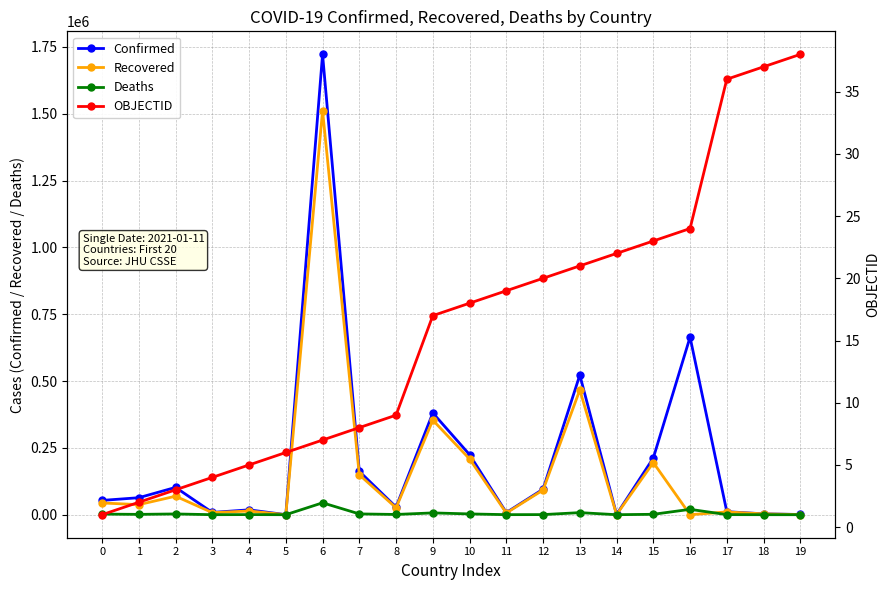

Reading right to left, extract all data points from this chart.

Confirmed: 767	3304	11303	664263	212201	878	522453	95558	7969	224651	380722	28614	162131	1722217	176	18193	8586	102144	63595	53489
Recovered: 459	3185	10397	0	194984	389	466801	92362	6313	208681	353749	25837	149312	1511750	152	13872	7724	69212	37648	43948
Deaths: 0	44	274	20078	1517	7	7781	356	175	2909	6723	909	2929	44495	5	416	85	2807	1241	2277
OBJECTID: 38	37	36	24	23	22	21	20	19	18	17	9	8	7	6	5	4	3	2	1